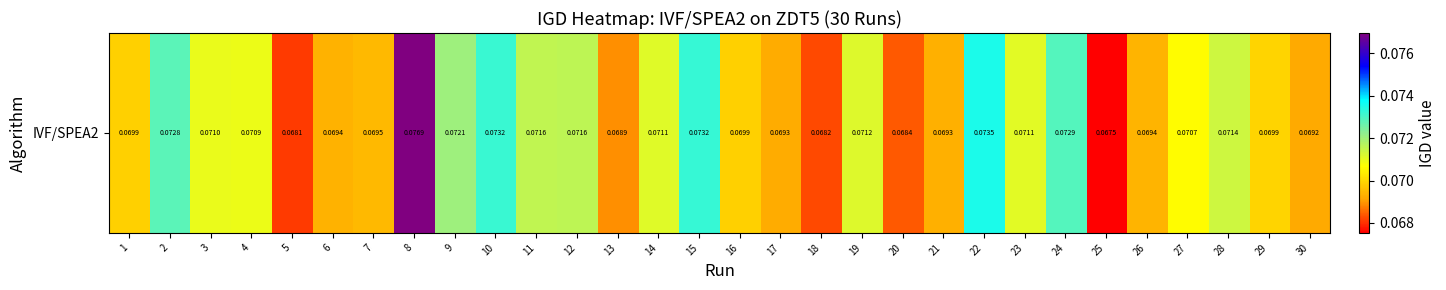

At which label is the value closest to 0?

25